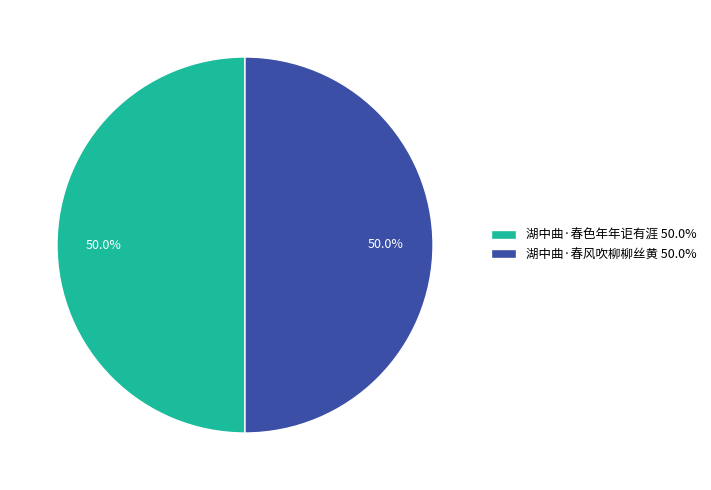

How many slices are in this pie chart?

2